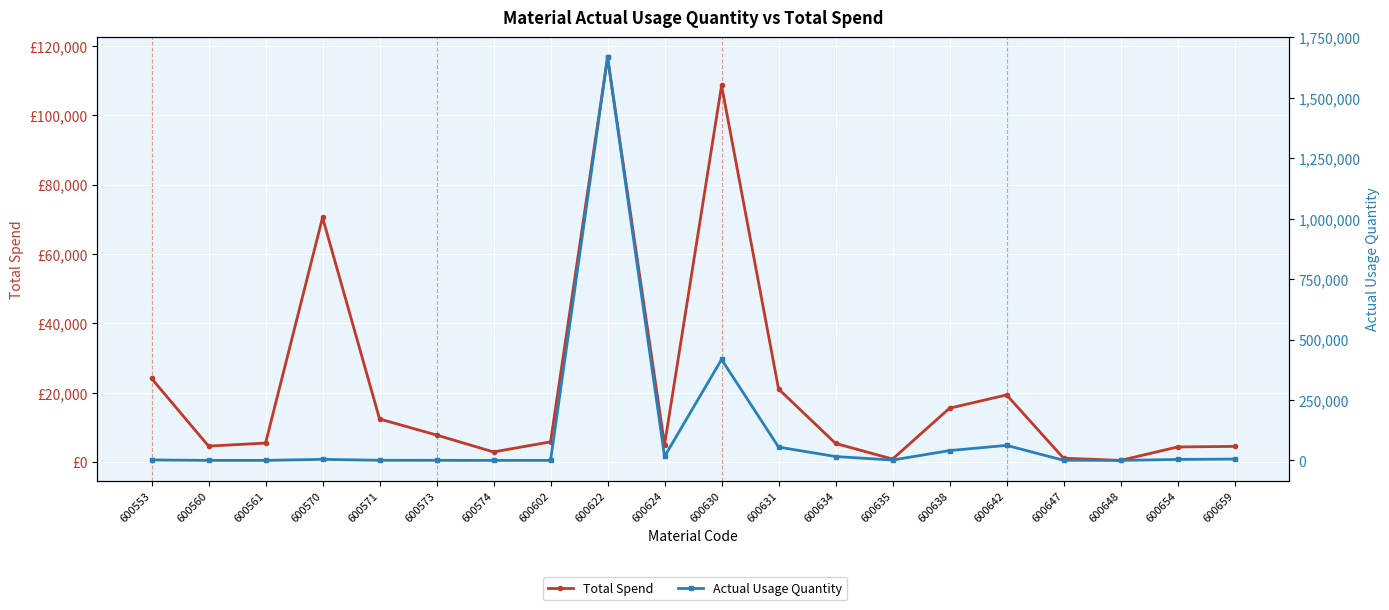

What is the value of the Total Spend point at the 7th from the left?

2878.0